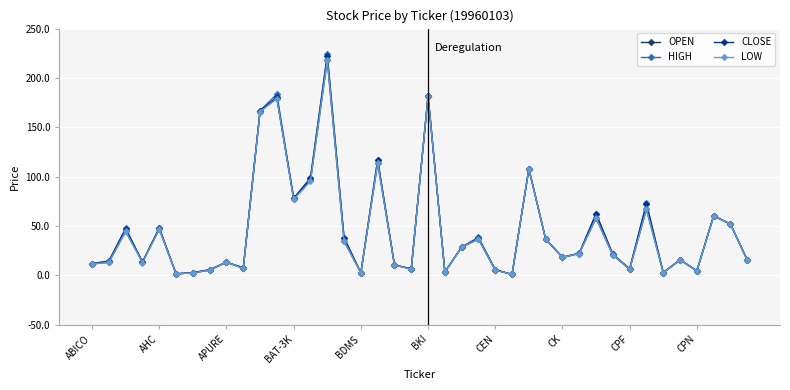

Which series has the largest range (max minus min)?

HIGH